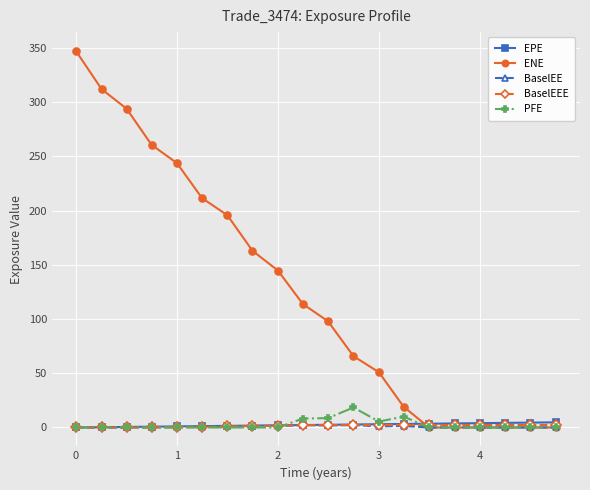

True or false: BaselEE has more than 0 interior local peaks.

True